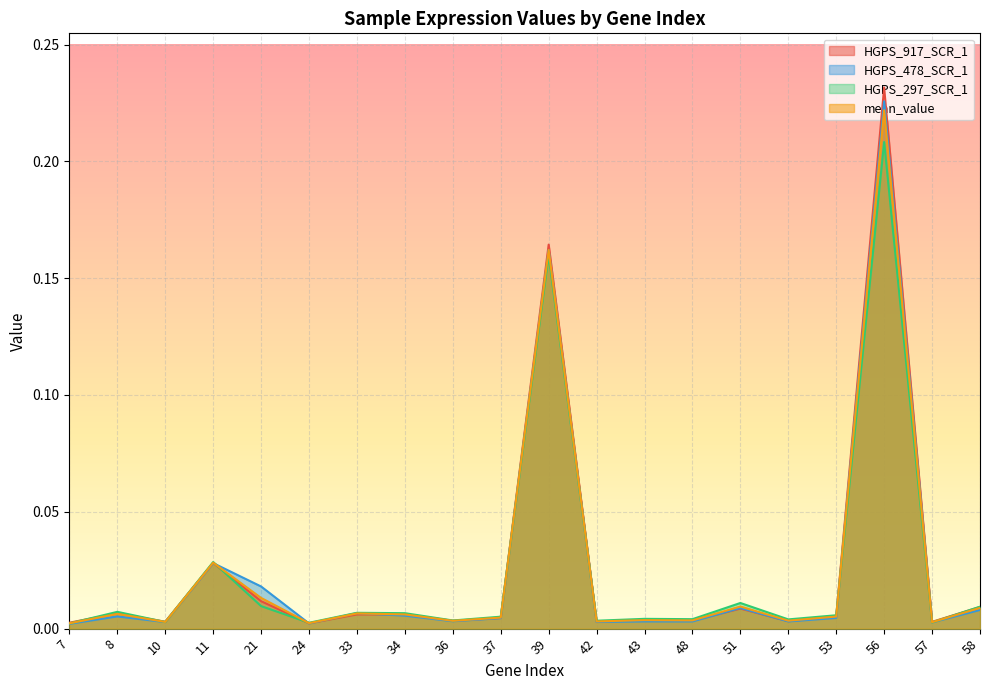

How many intersections are there between mean_value and HGPS_478_SCR_1?

6